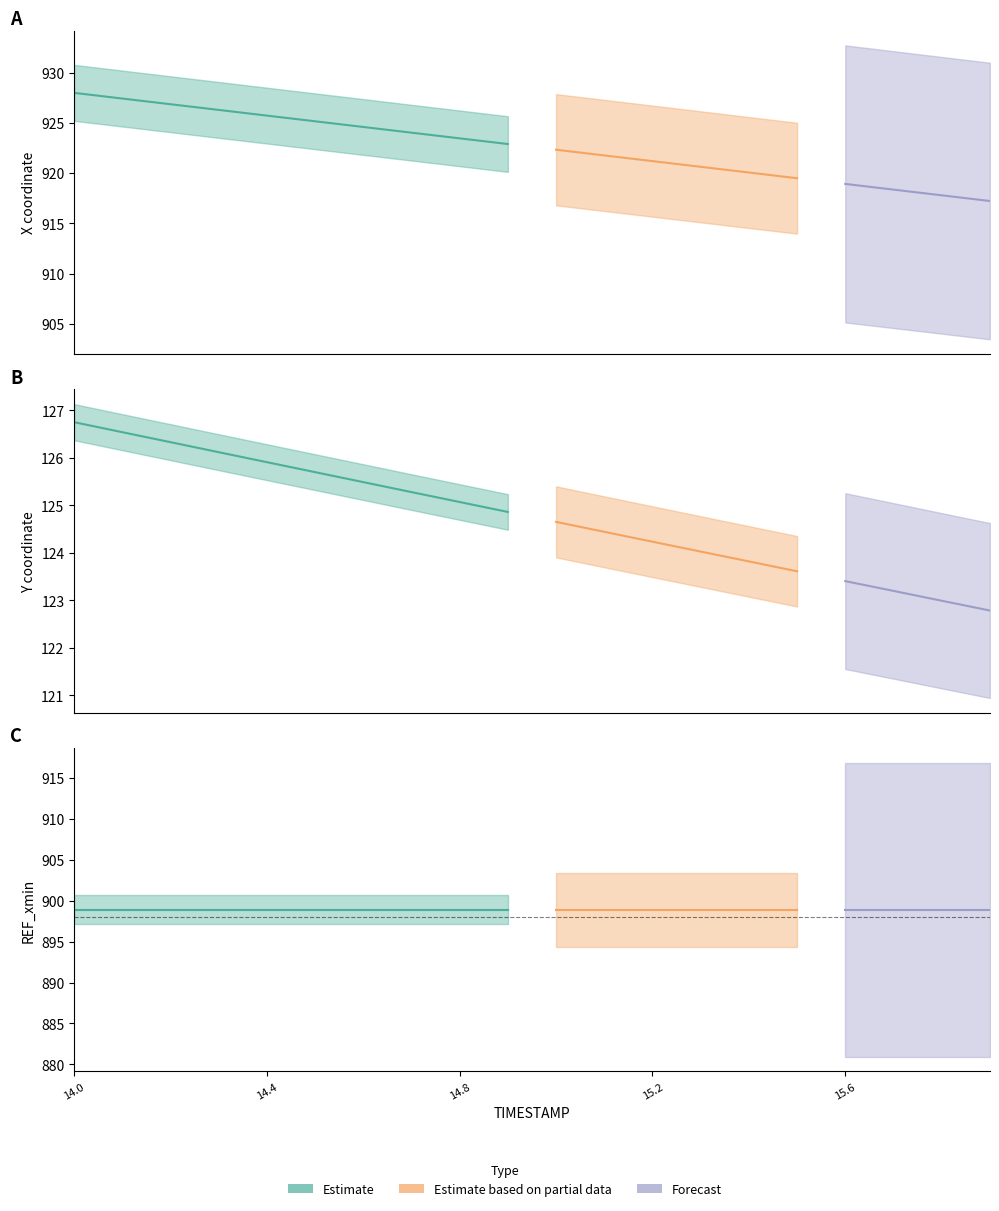

True or false: REF_xmin and X cross at least once.

False